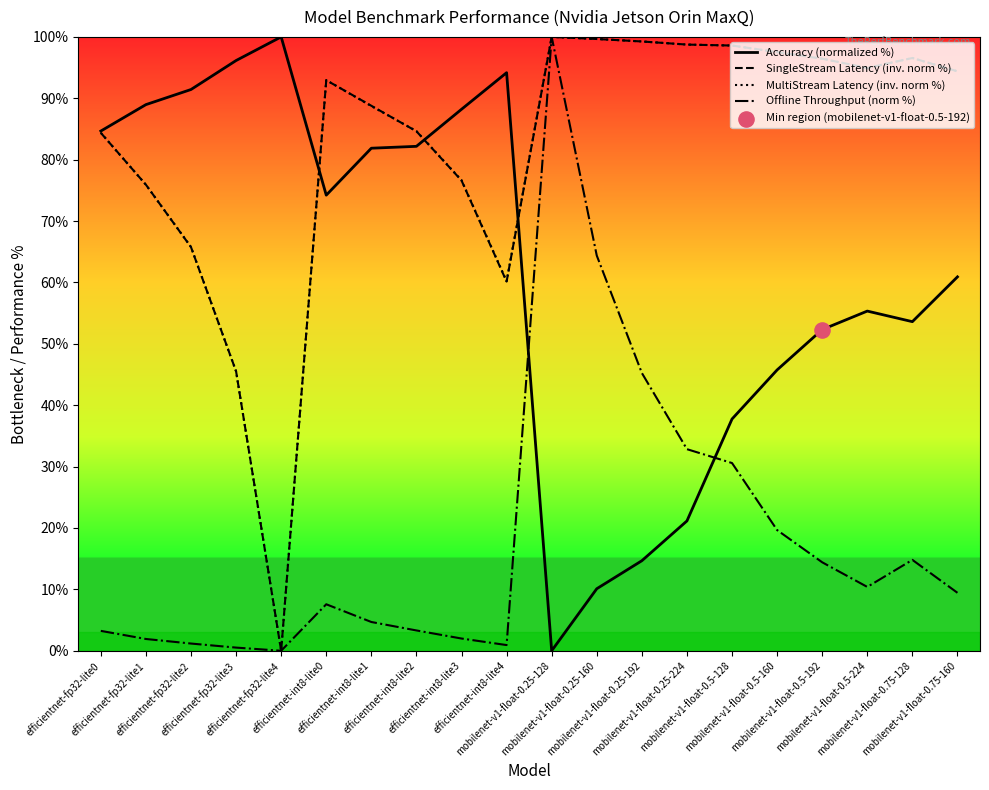

What is the greatest value displayed?

100.0